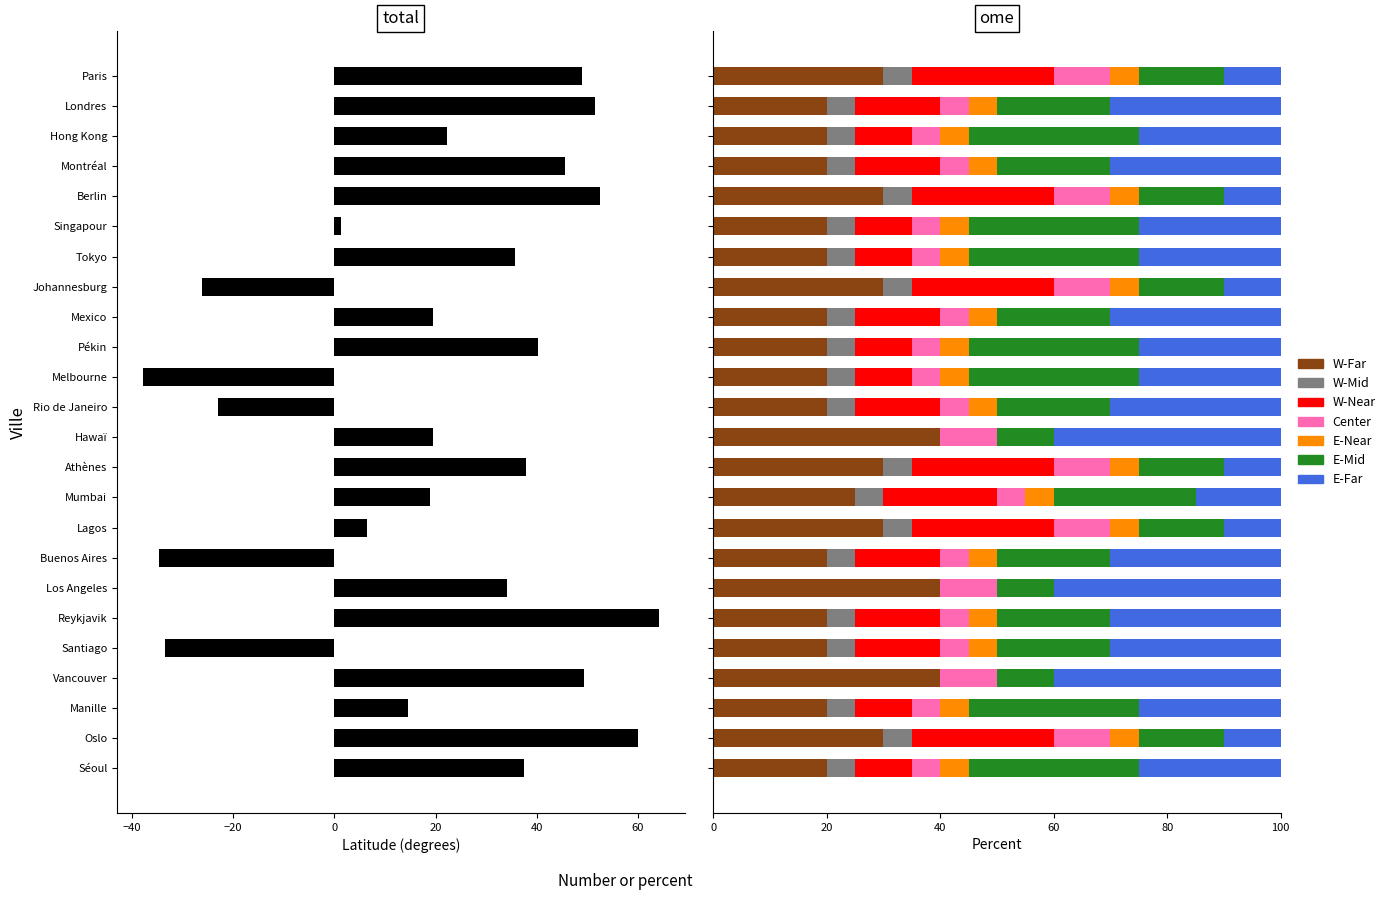

Reading left to right, extract all data points from this chart.

Paris=48.9	Londres=51.5	Hong Kong=22.3	Montréal=45.5	Berlin=52.5	Singapour=1.4	Tokyo=35.7	Johannesburg=-26.2	Mexico=19.4	Pékin=40.2	Melbourne=-37.8	Rio de Janeiro=-22.9	Hawaï=19.6	Athènes=38.0	Mumbai=19.0	Lagos=6.5	Buenos Aires=-34.6	Los Angeles=34.1	Reykjavik=64.1	Santiago=-33.4	Vancouver=49.3	Manille=14.6	Oslo=59.9	Séoul=37.6